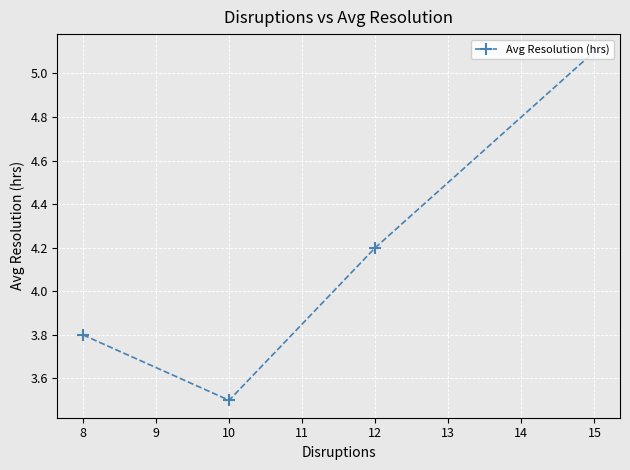

List the labels in order of value, largest first.

10, 9, 7, 8